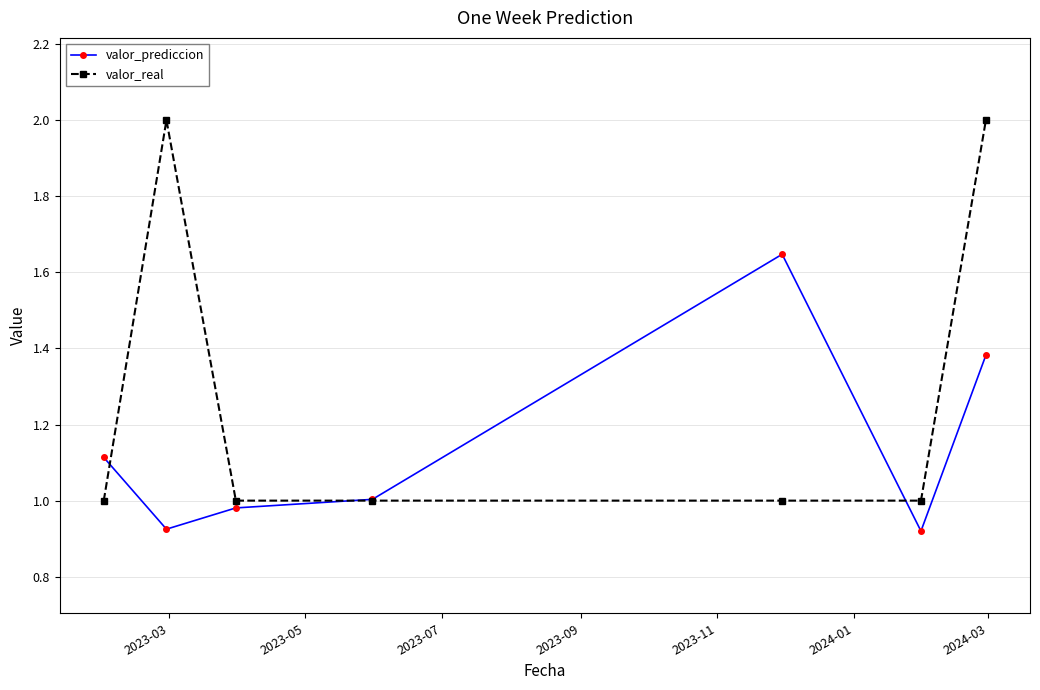

Rank the series by their average value, from lowest to highest.

valor_prediccion, valor_real